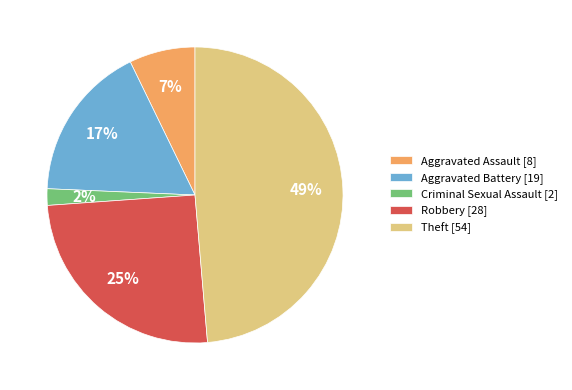

How many segments does this pie chart have?

5